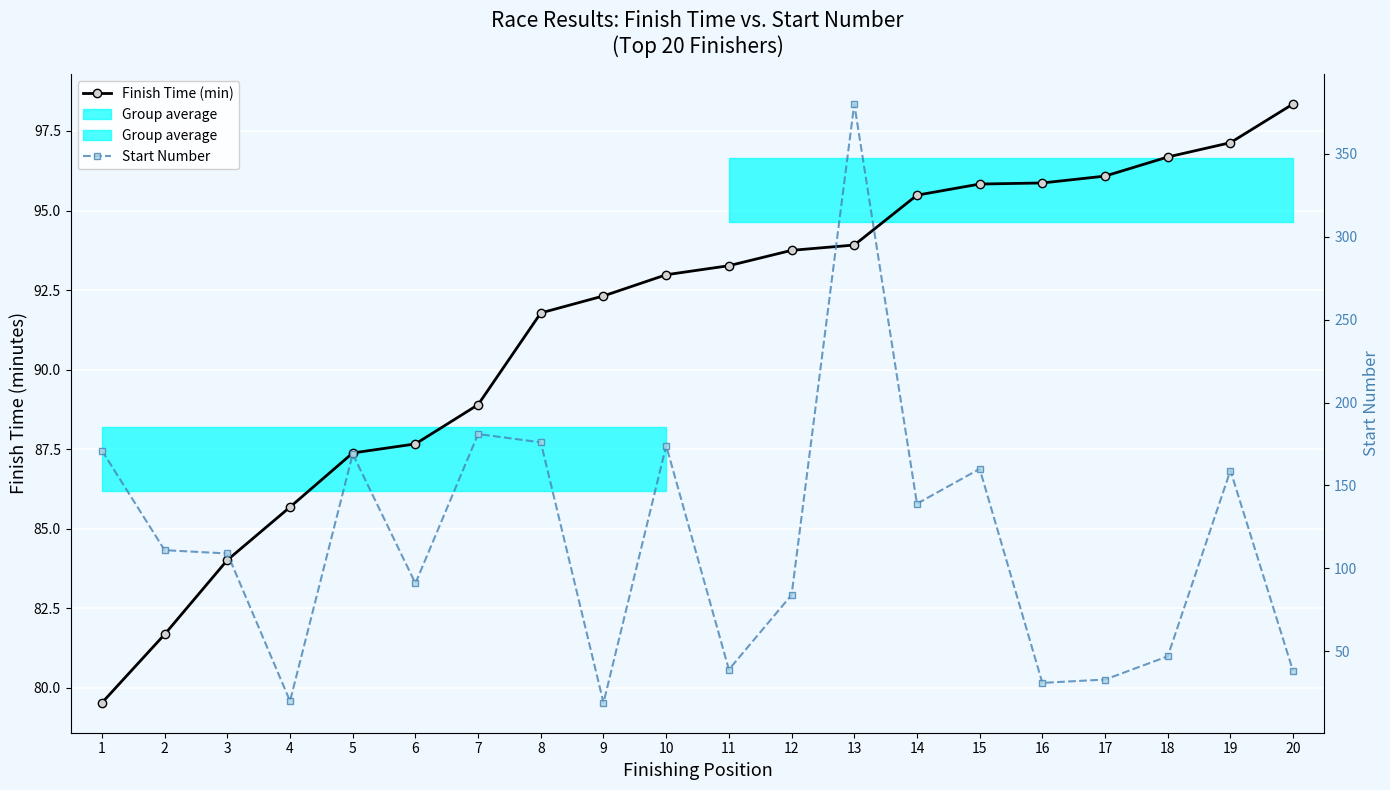

The value of Finish Time (min) at 10 is 93.0. True or false?

True